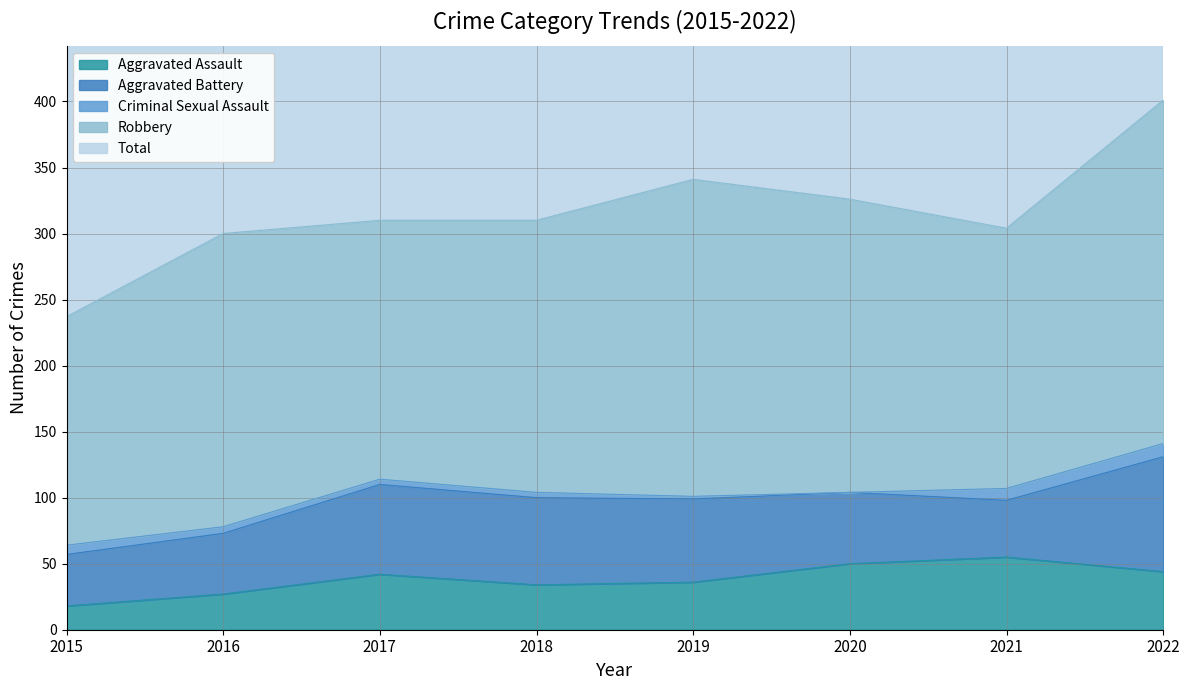

True or false: Aggravated Battery and Criminal Sexual Assault cross at least once.

False